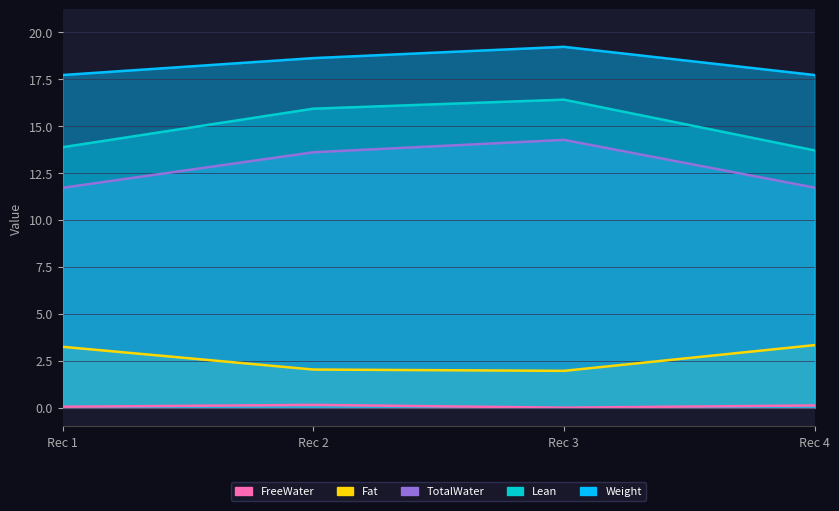

How many data points in Lean are above 15?

2